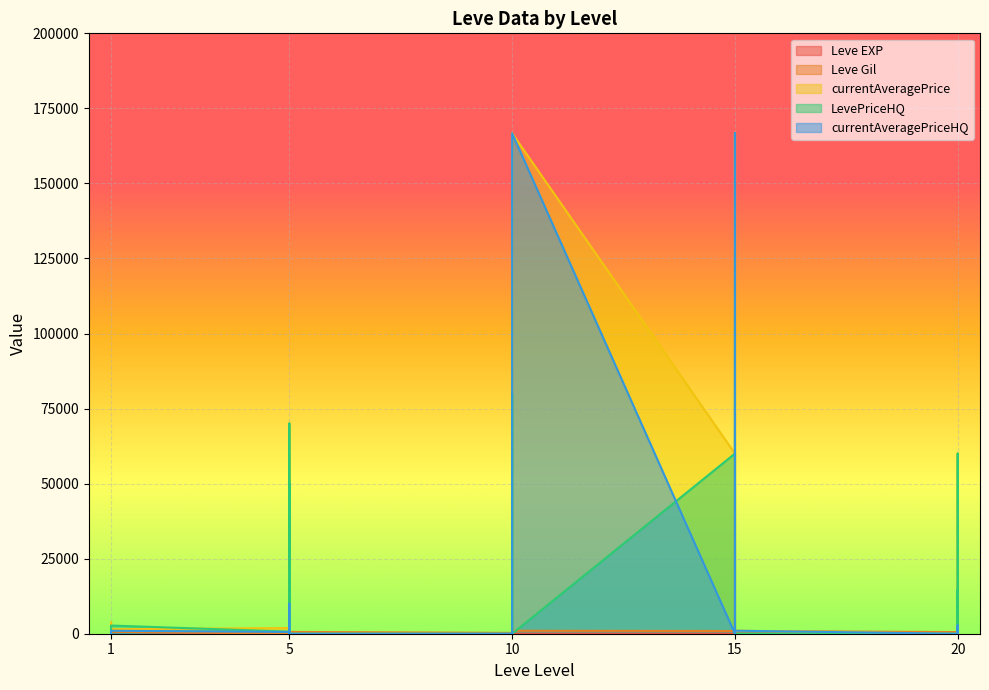

True or false: Leve Gil has a value of 790 at 15.

True